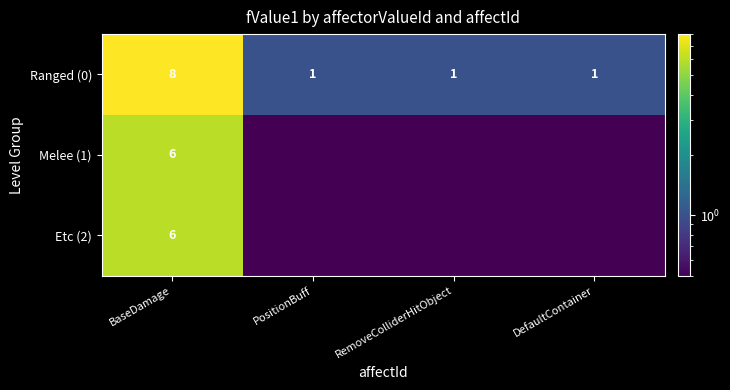

Count the number of data series in this chart.

3